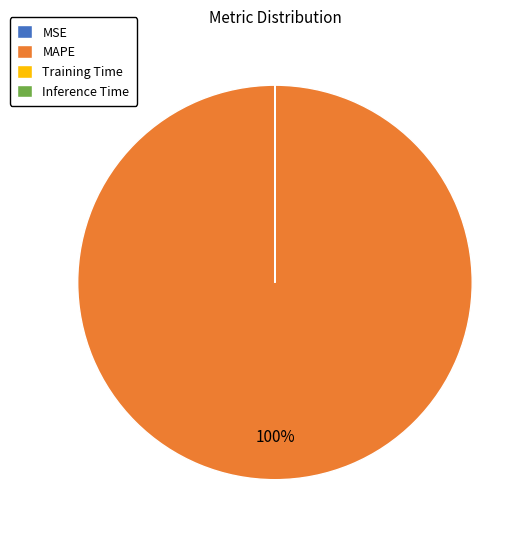

Is it true that MAPE is 100% of the pie?

True